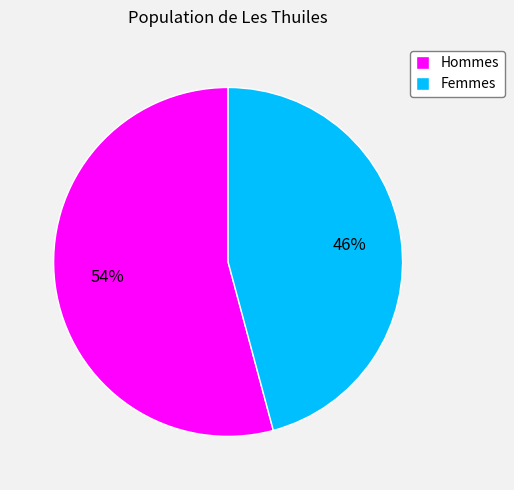

What is the smallest slice in the pie chart?

Femmes